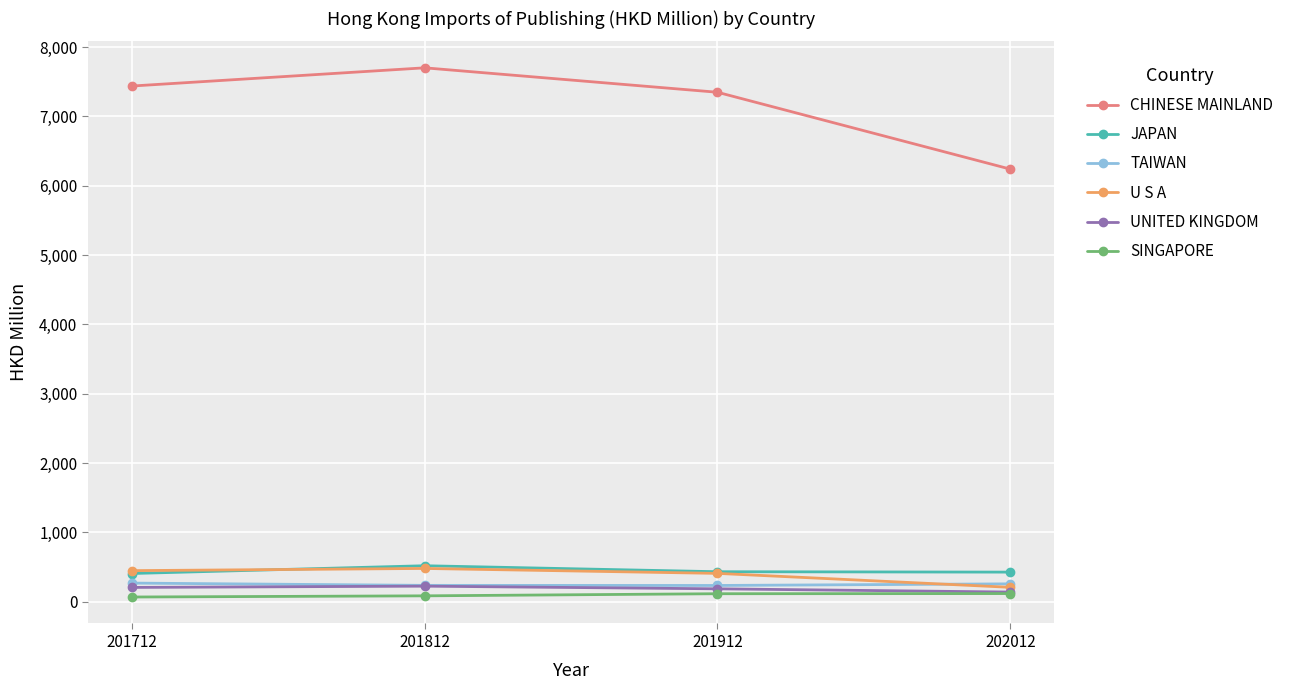

What is the value of the U S A point at the 2nd from the left?

480.7